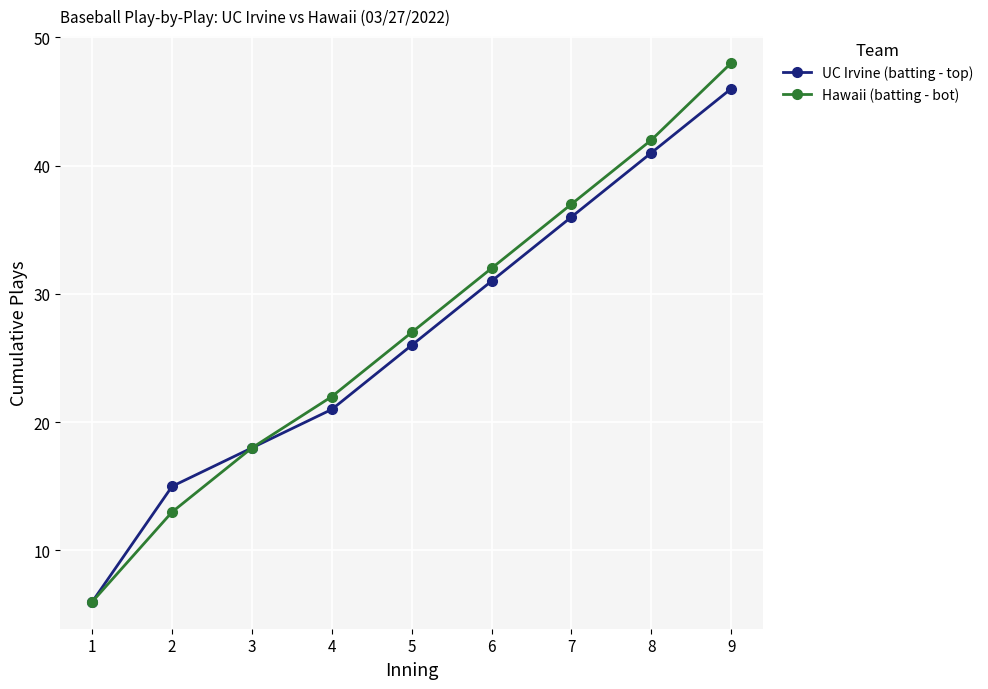

What is the approximate value of Hawaii (batting - bot) at 1, to the nearest 5?

5